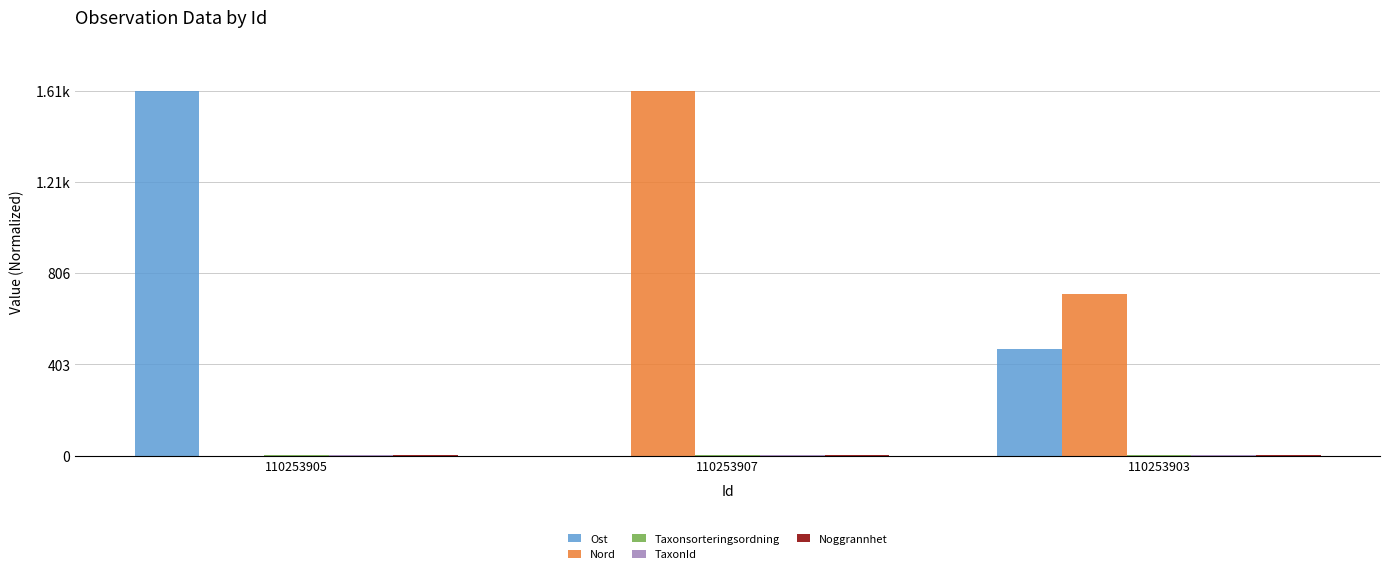

Does the chart contain stacked bars?

No